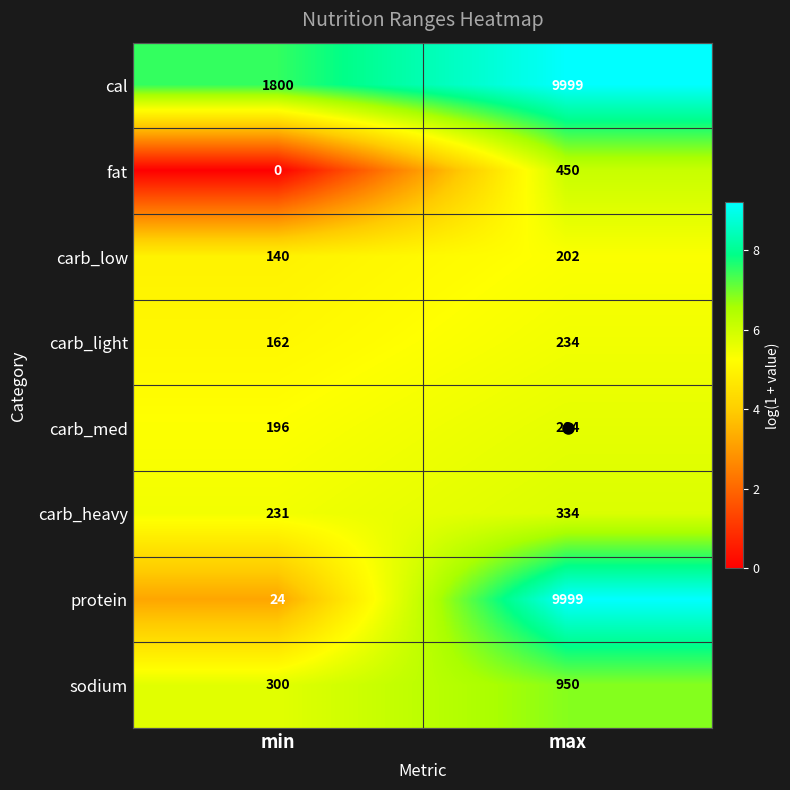

What is the maximum value shown in the chart?

9999